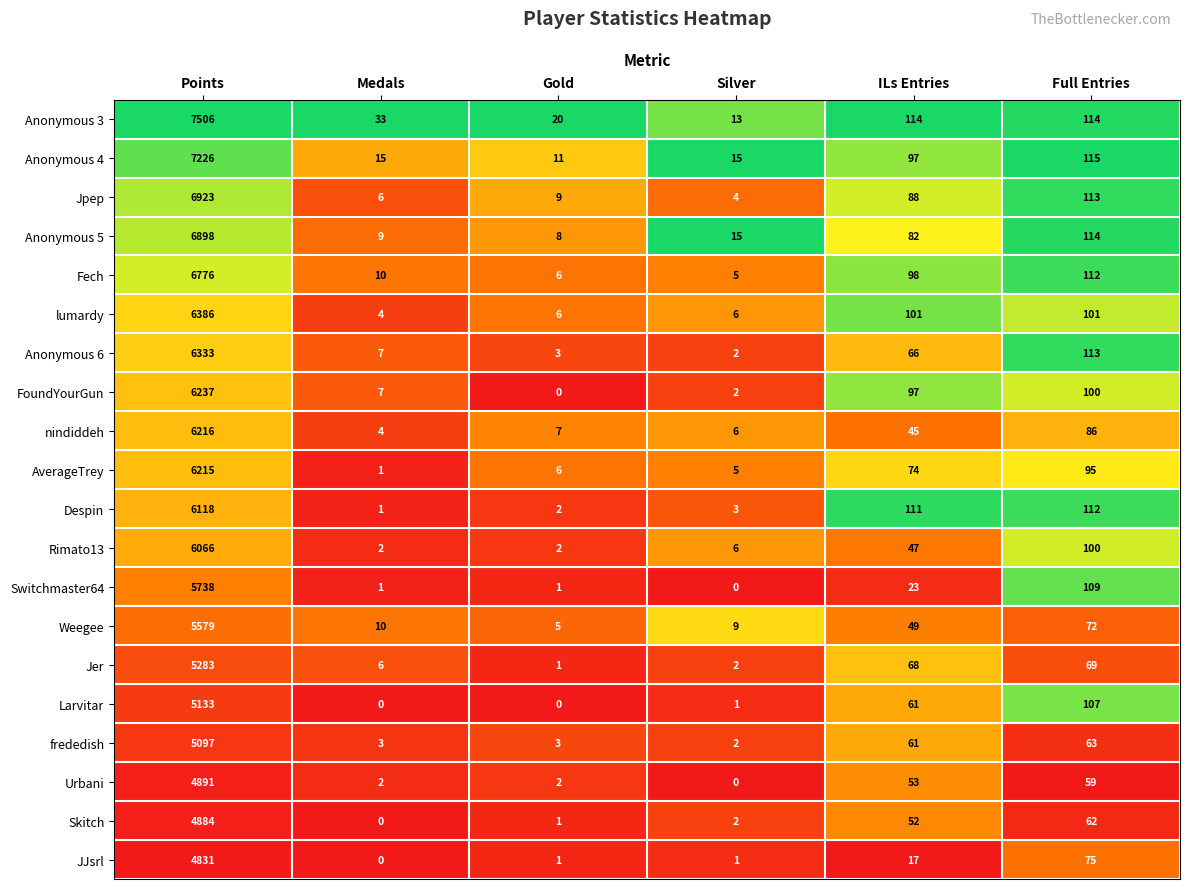

Count the number of categories in the chart.

6